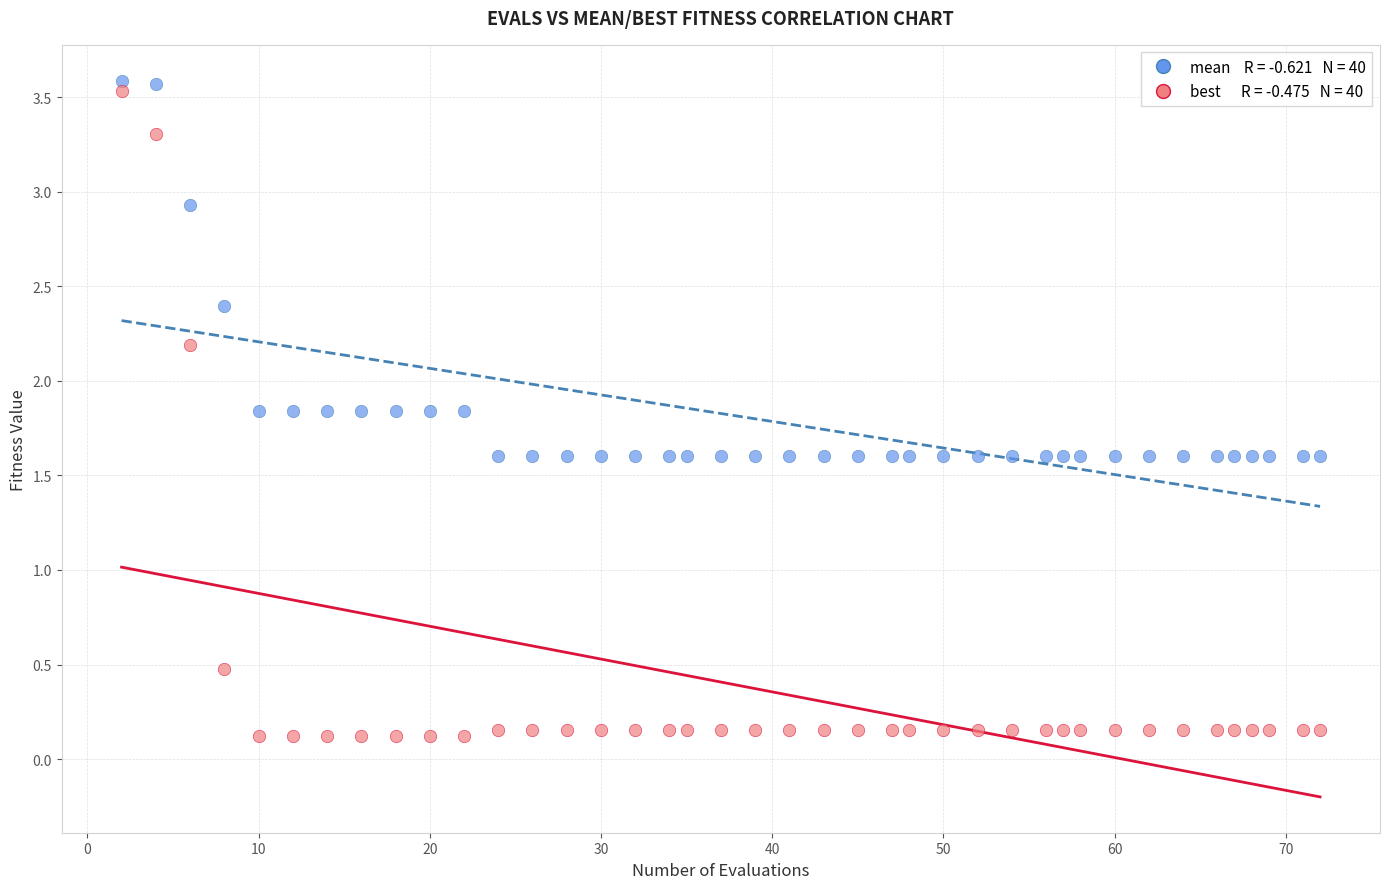

Across all series, what Y value is closest to 1?

0.5